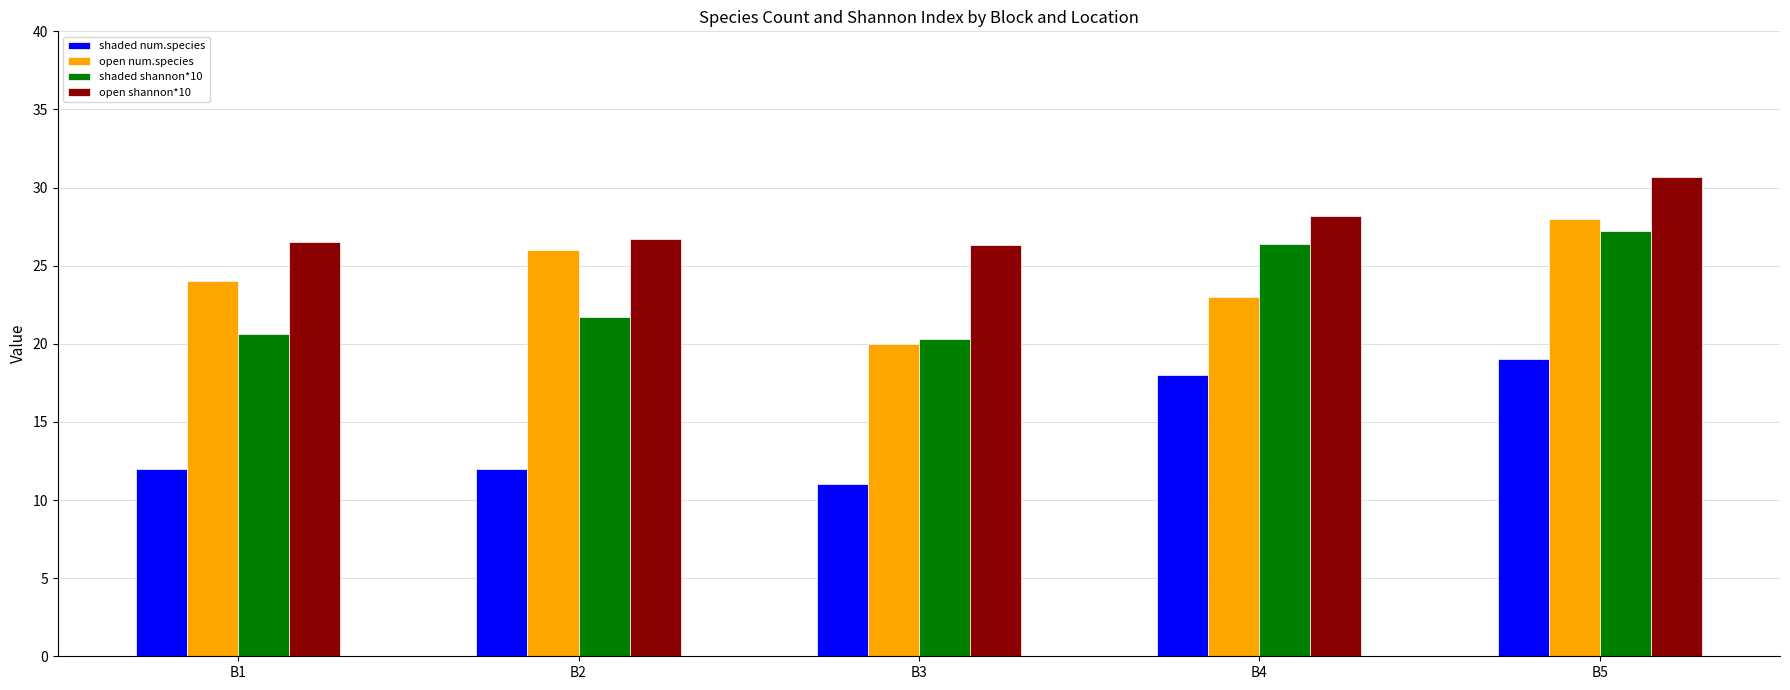

What is the difference between the shaded num.species values at B2 and B5?

7.0